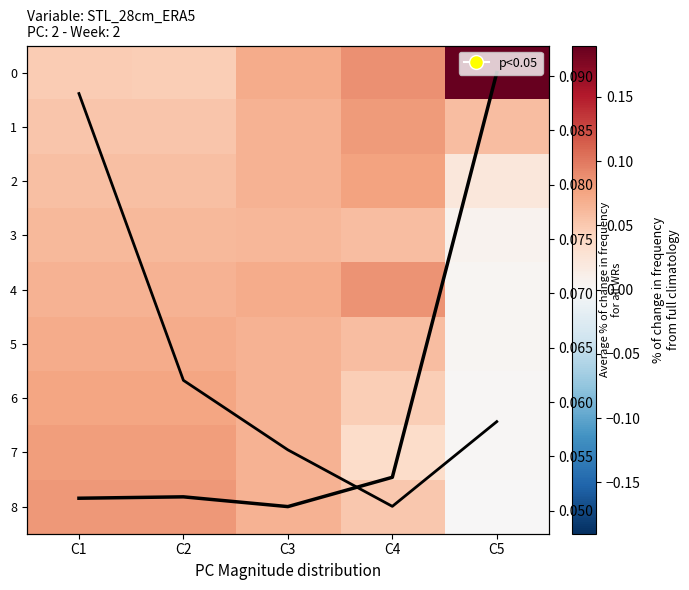

True or false: 2 has a value of 0.0 at C5.

False